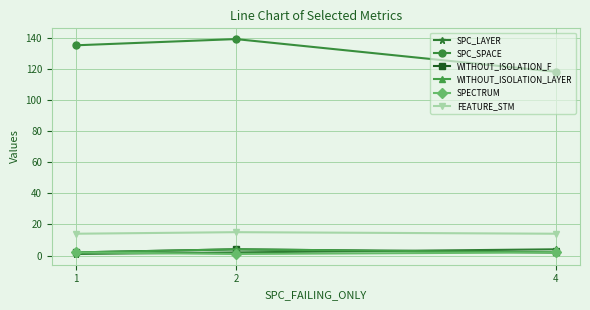

Where does the SPC_SPACE series first go above 135?

2